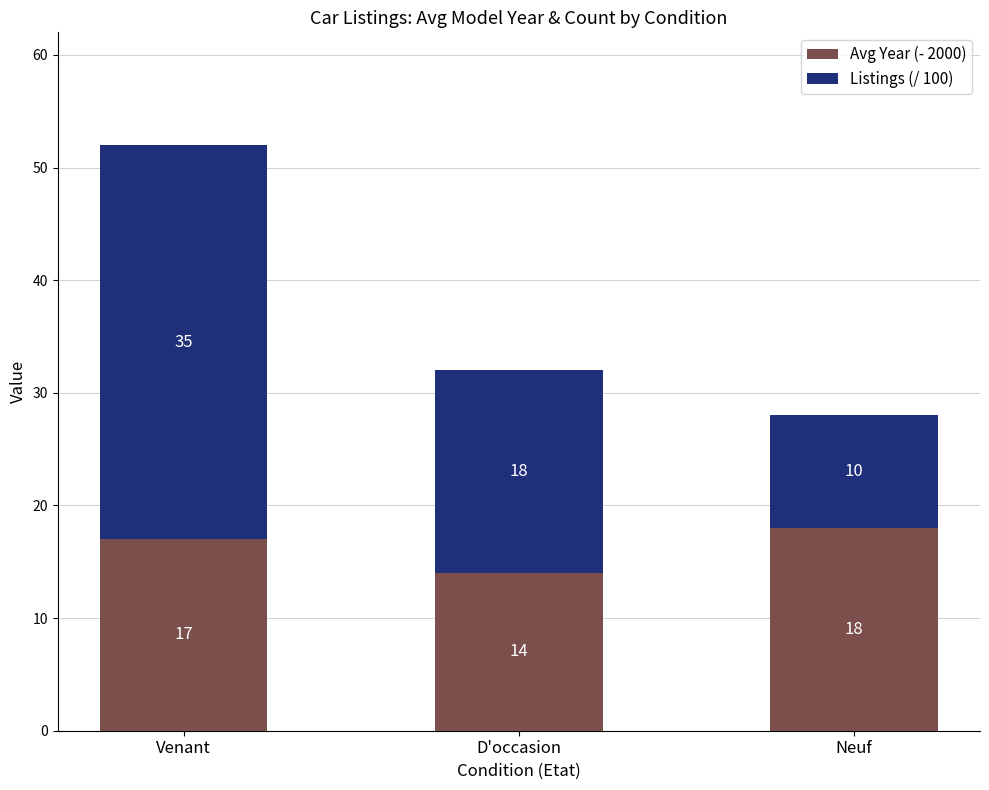

Rank the categories by Avg Year (- 2000) value from highest to lowest.

Neuf, Venant, D'occasion